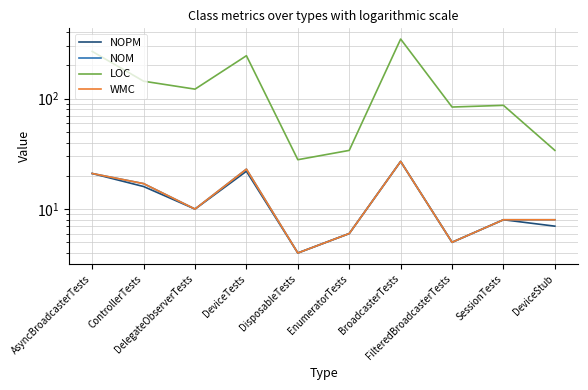

What is the sum of the NOM values at ControllerTests and DeviceTests?

40